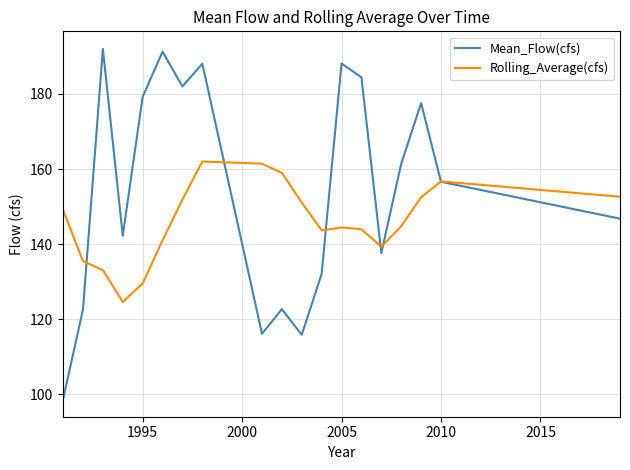

What is the lowest value of the Mean_Flow(cfs) series?

98.7